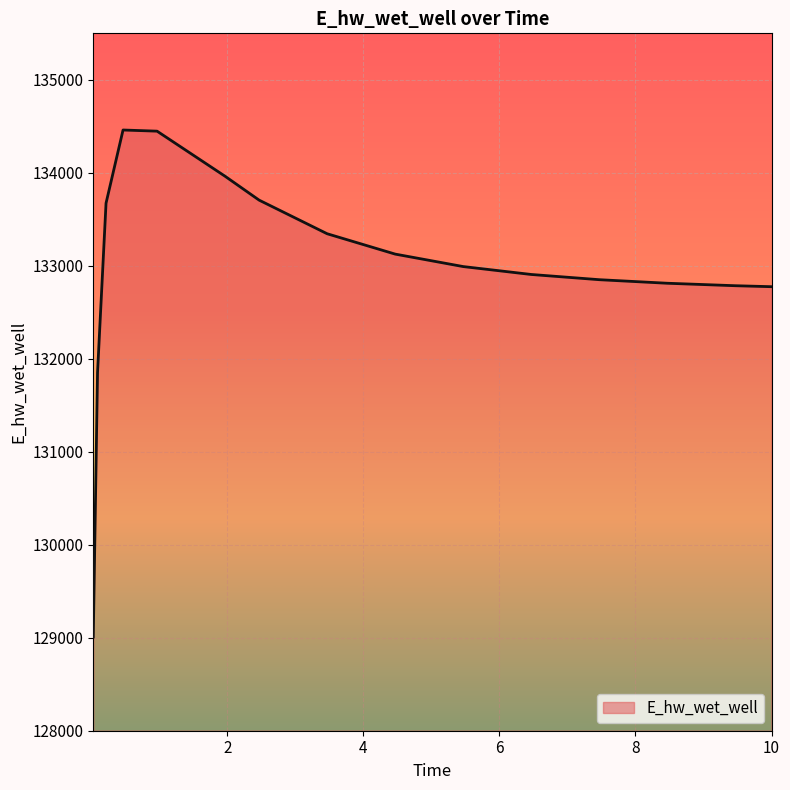

Count the number of categories in the chart.

15